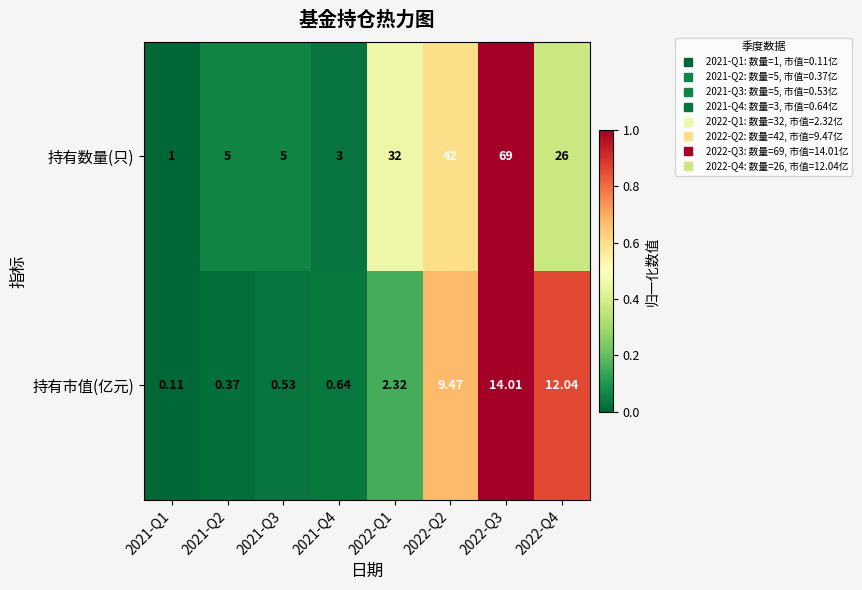

Which series has the widest spread of values?

持有数量(只)